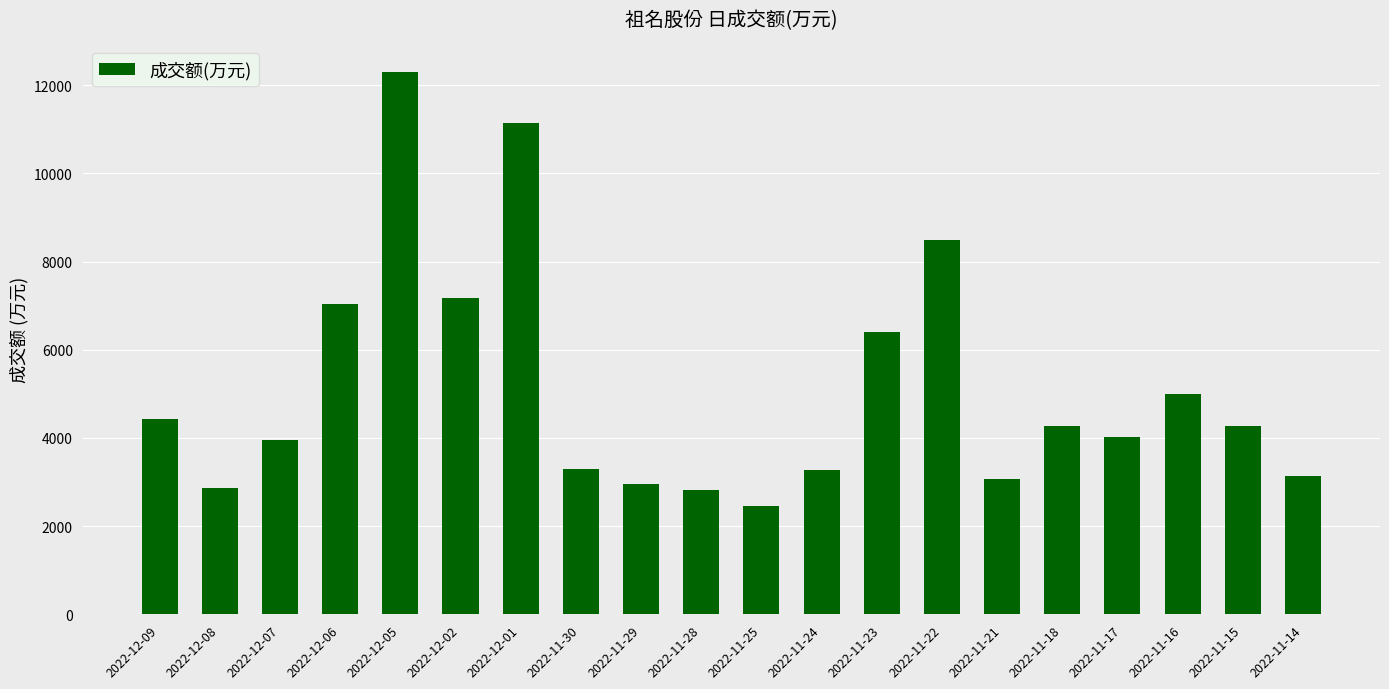

What is the change in value from 2022-12-08 to 2022-11-18?

+1396